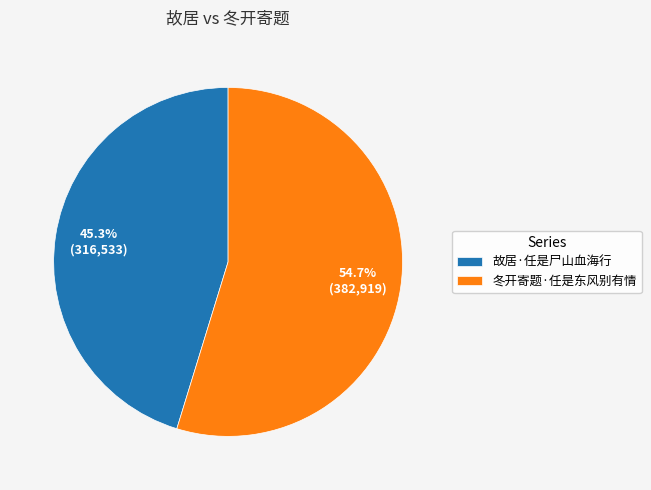

To the nearest percent, what is the average slice percentage?

50%